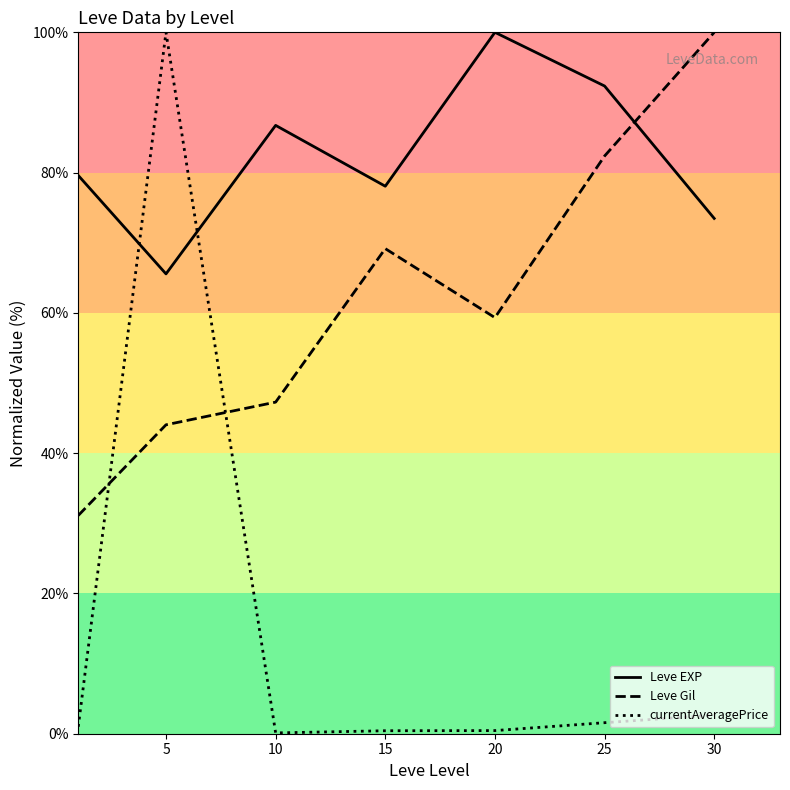

Read the Leve EXP value at 20.

100.0